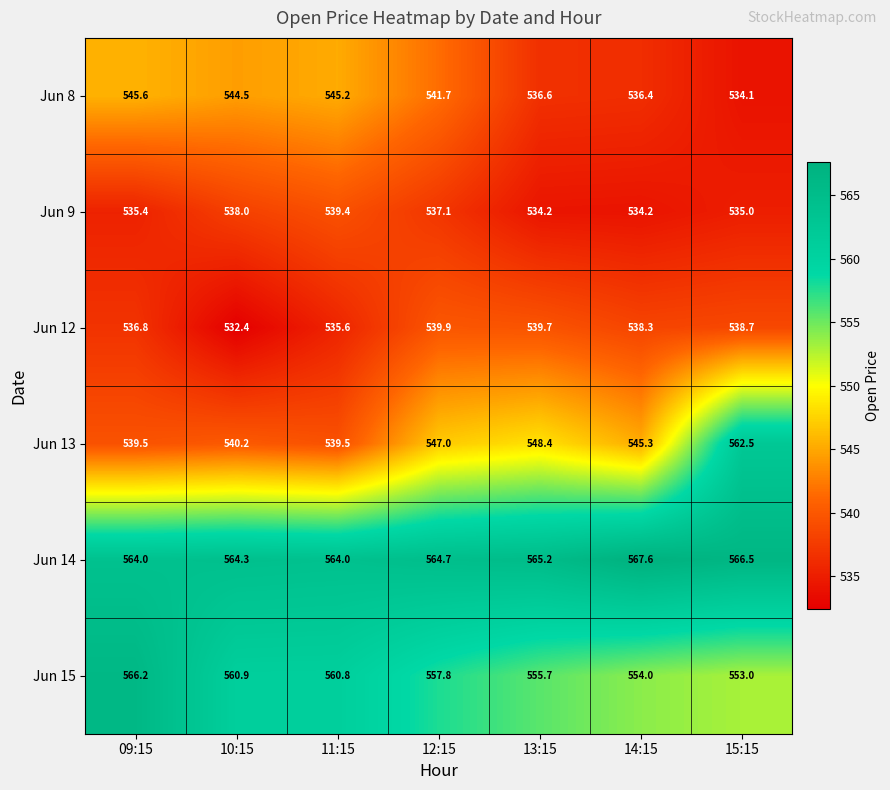

At which category is the sum across all series the highest?

15:15